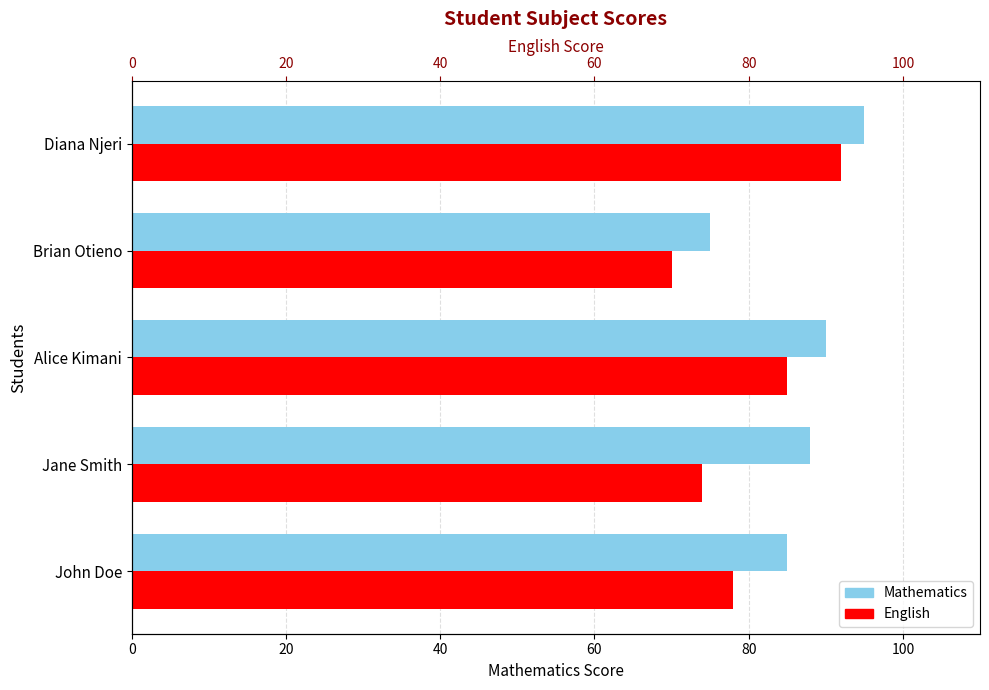

Which series has the widest spread of values?

English